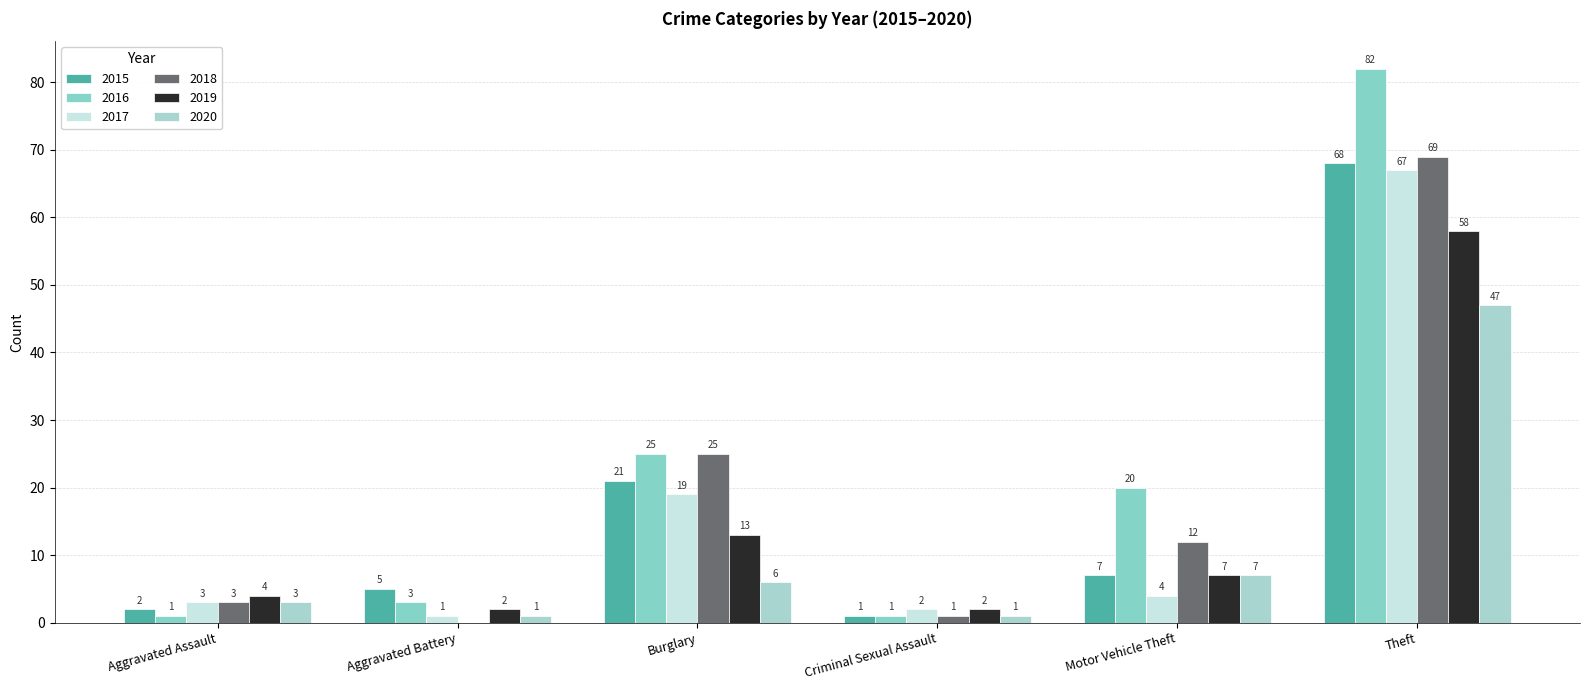

What position from the right is Burglary?

4